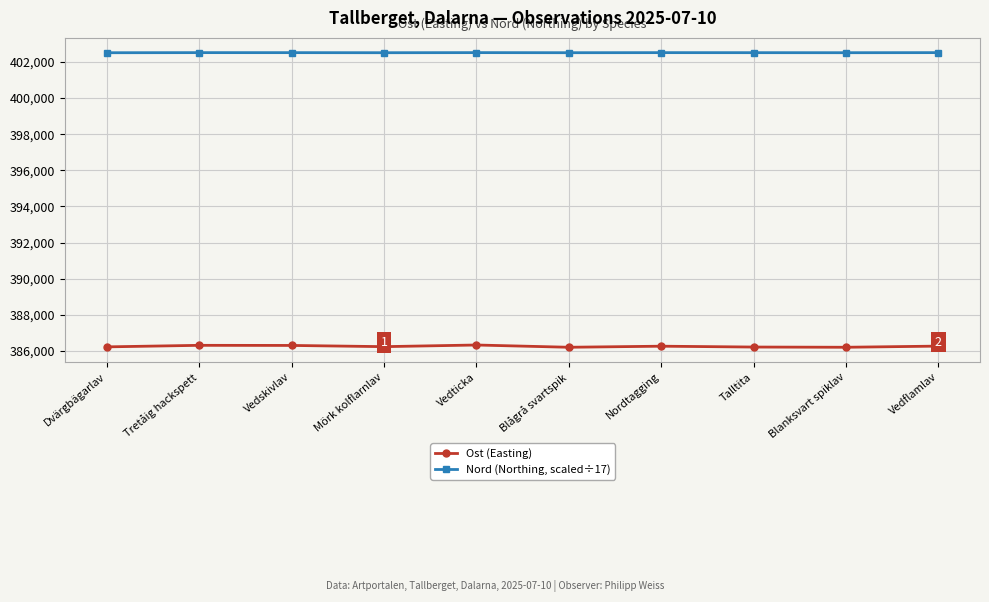

What is the sum of all Nord (Northing, scaled÷17) values?

4025135.9